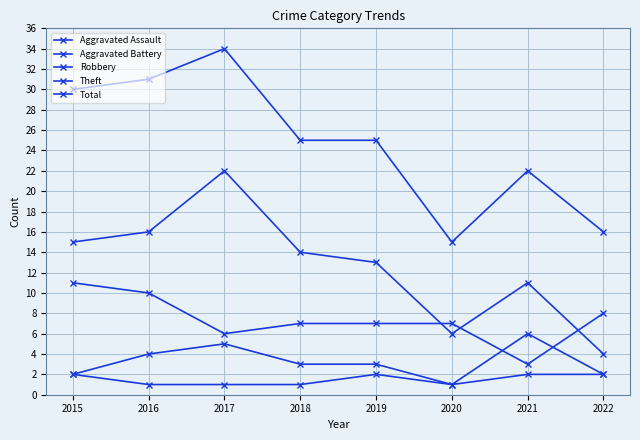

What is the maximum value shown in the chart?

34